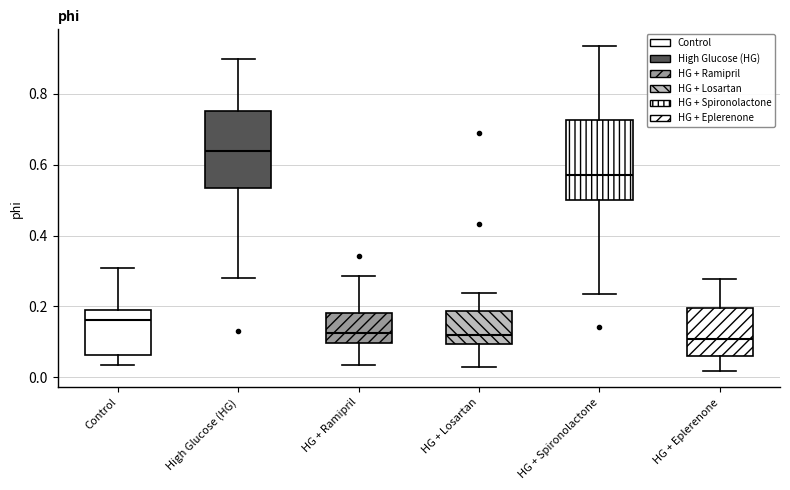

Which box's median line is the highest?

High Glucose (HG)